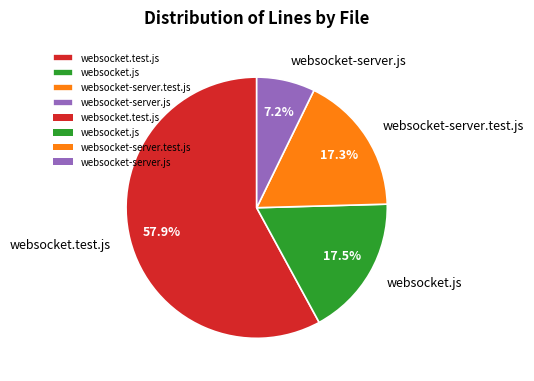

Does websocket.js account for over 50% of the chart?

No